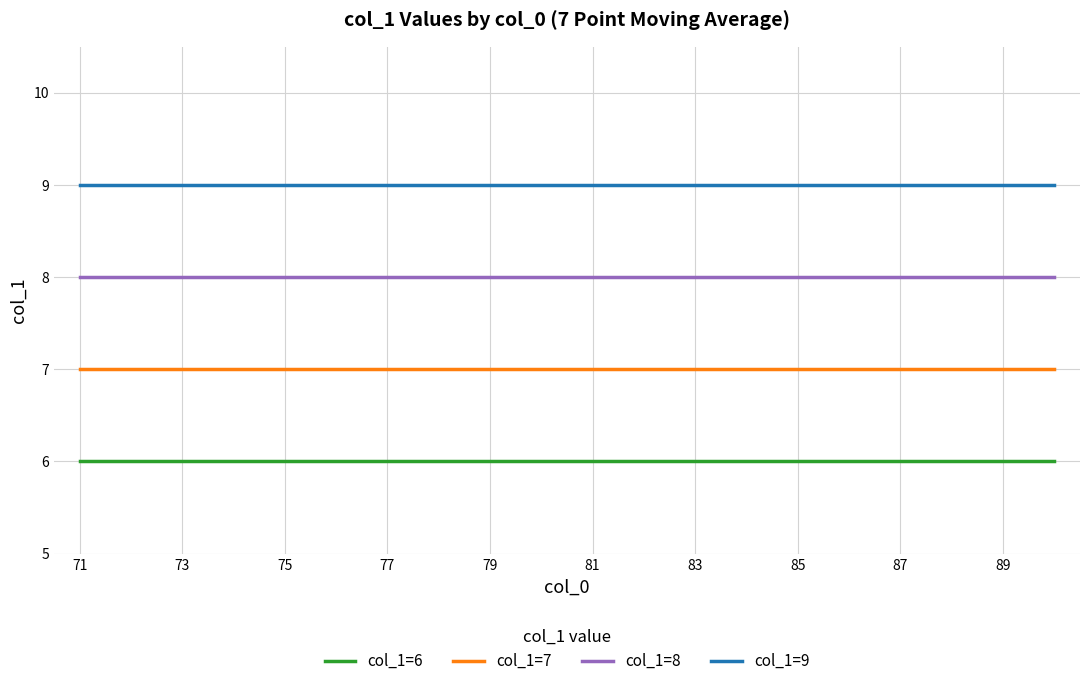

Rank the series by their maximum value, from lowest to highest.

col_1=6, col_1=7, col_1=8, col_1=9